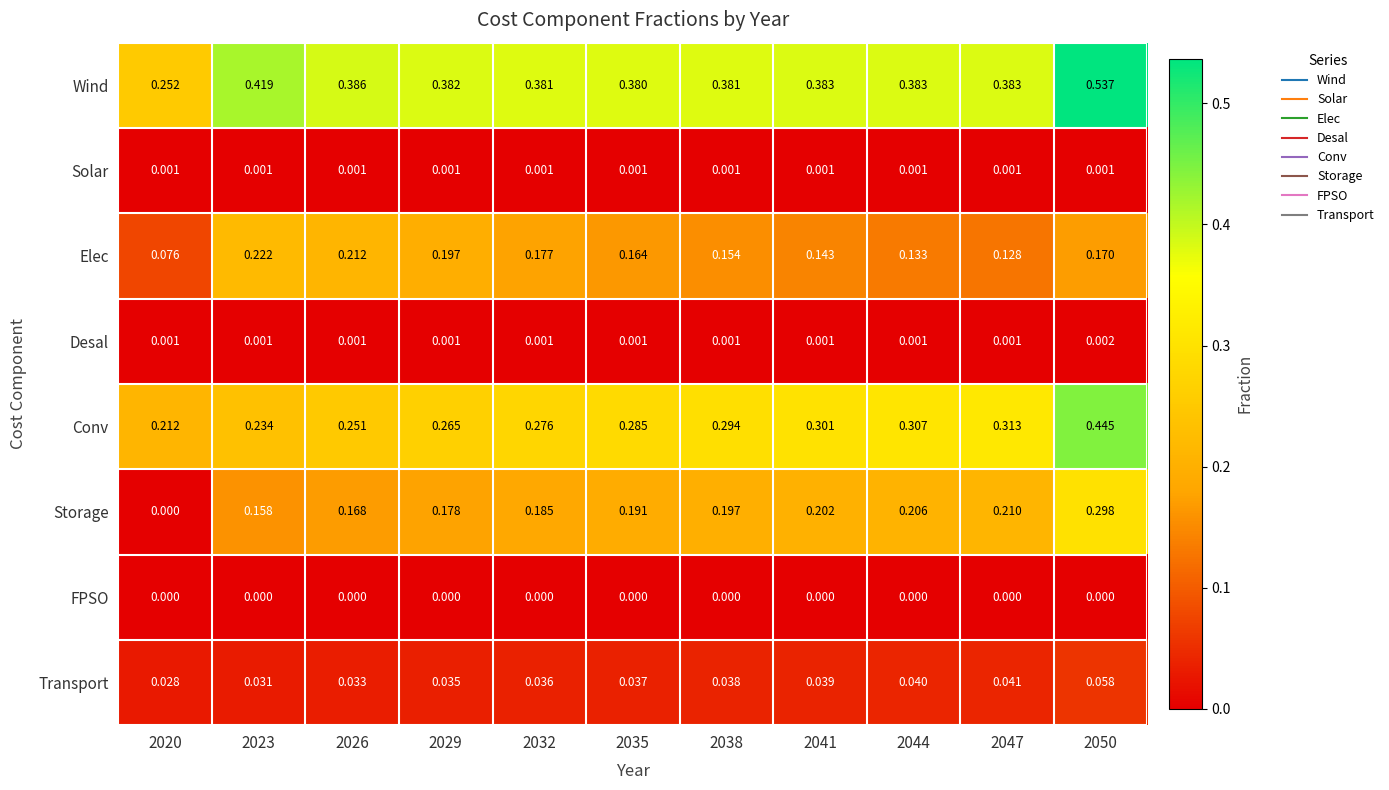

Rank the series at 2050 from lowest to highest value.

FPSO, Solar, Desal, Transport, Elec, Storage, Conv, Wind